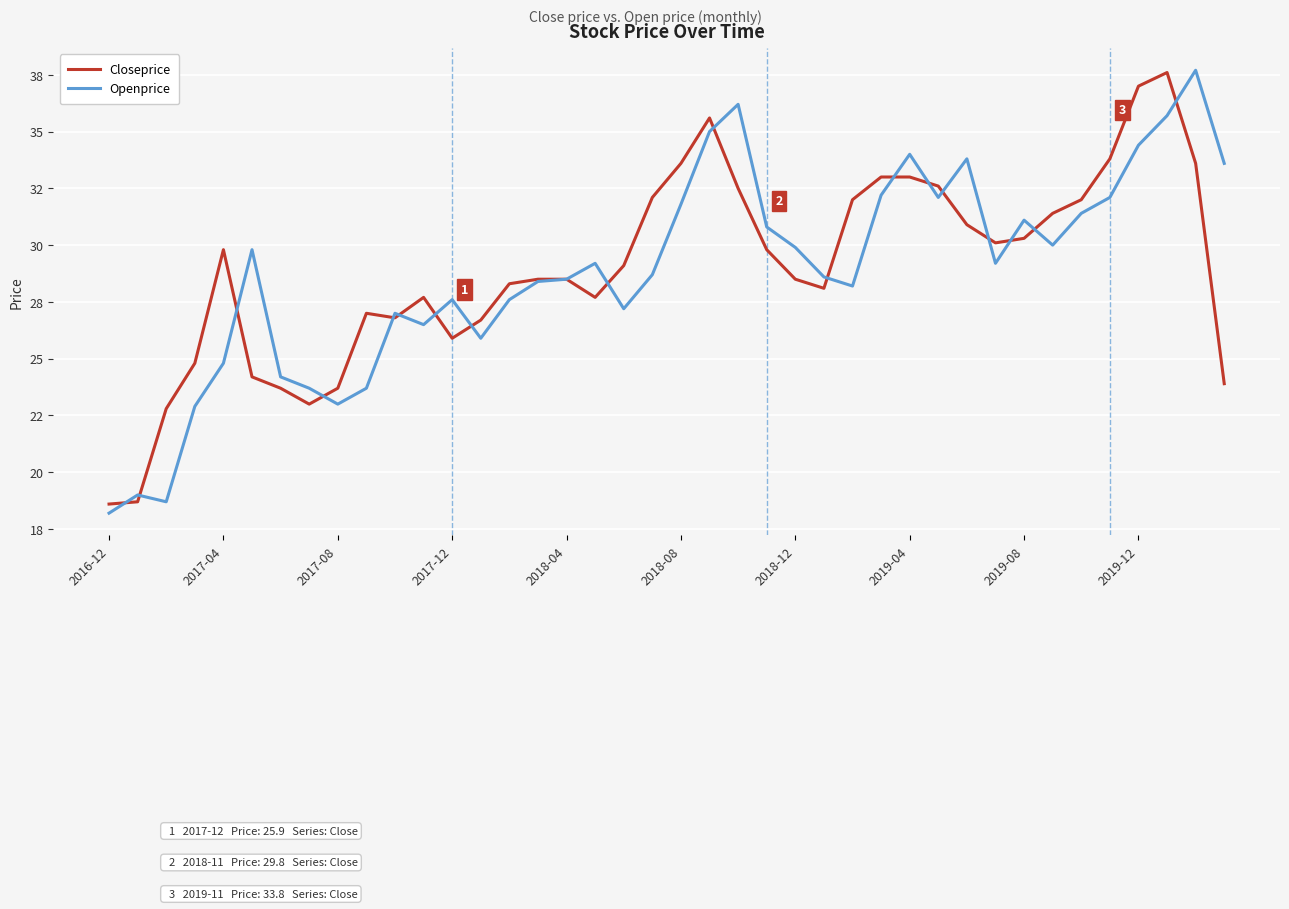

Which series has the largest total across all categories?

Closeprice